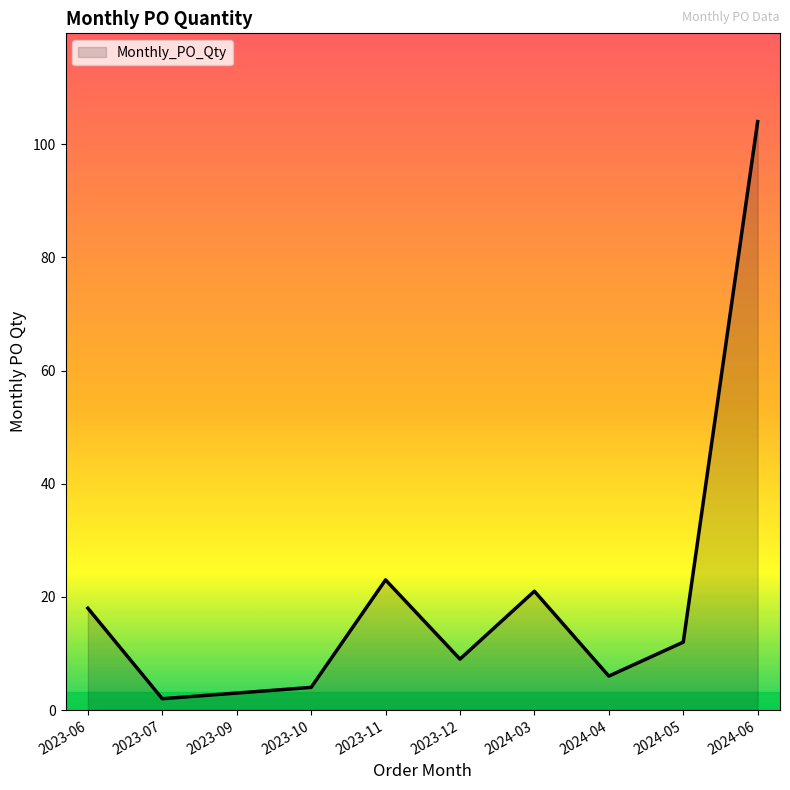

At which label is the value closest to 53?

2023-11